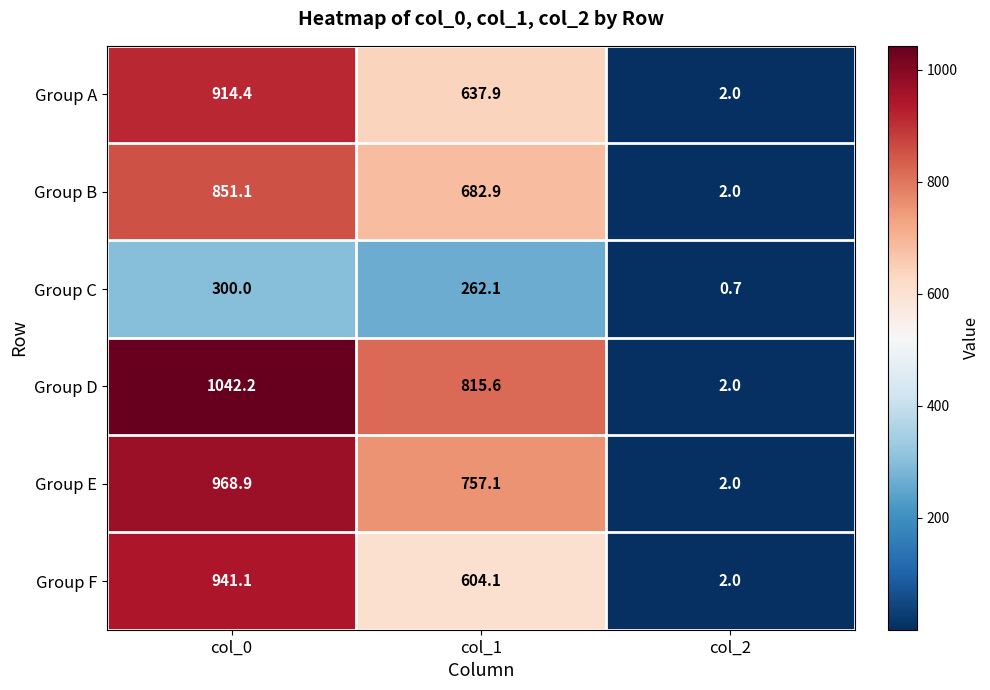

What is the lowest value of the Group B series?

2.0